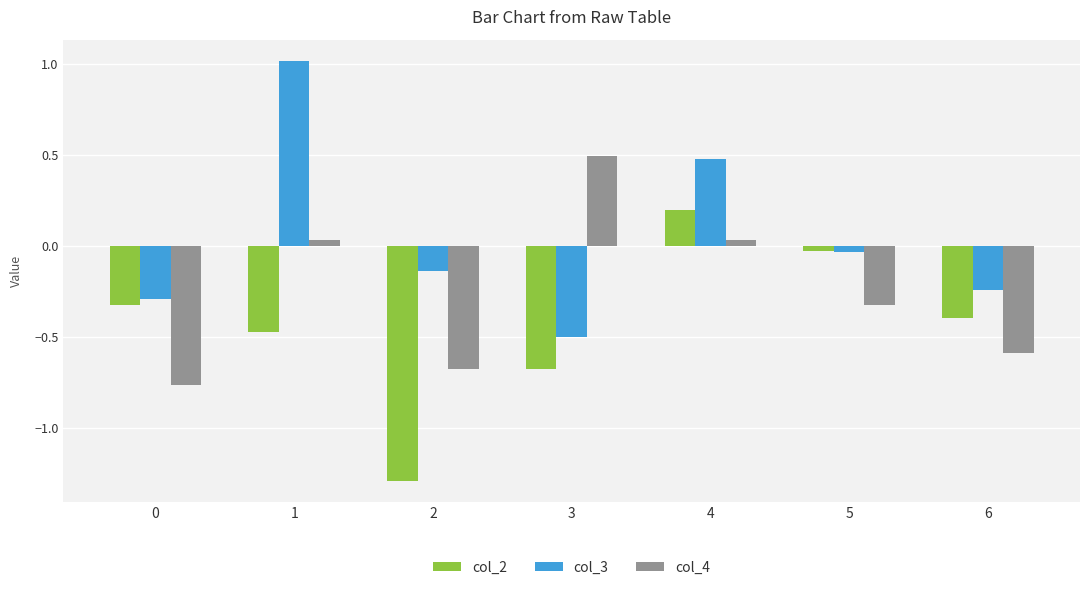

What is the difference between the second highest and second lowest values in the col_2 series?

0.7